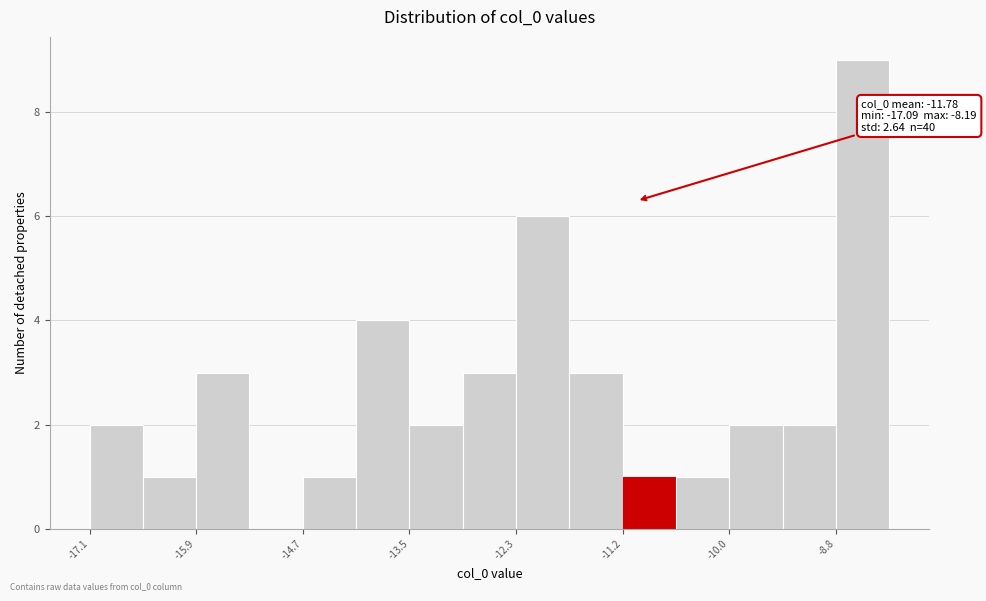

Around what value on the x-axis is the tallest bar? Give the approximate position of its centre, as read against the axis.

-8.4